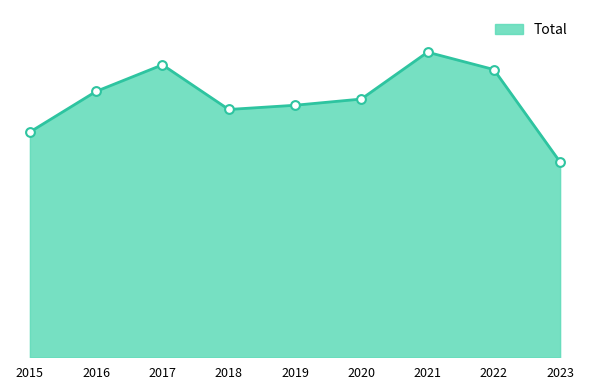

Is this an area chart (filled region under the line)?

Yes